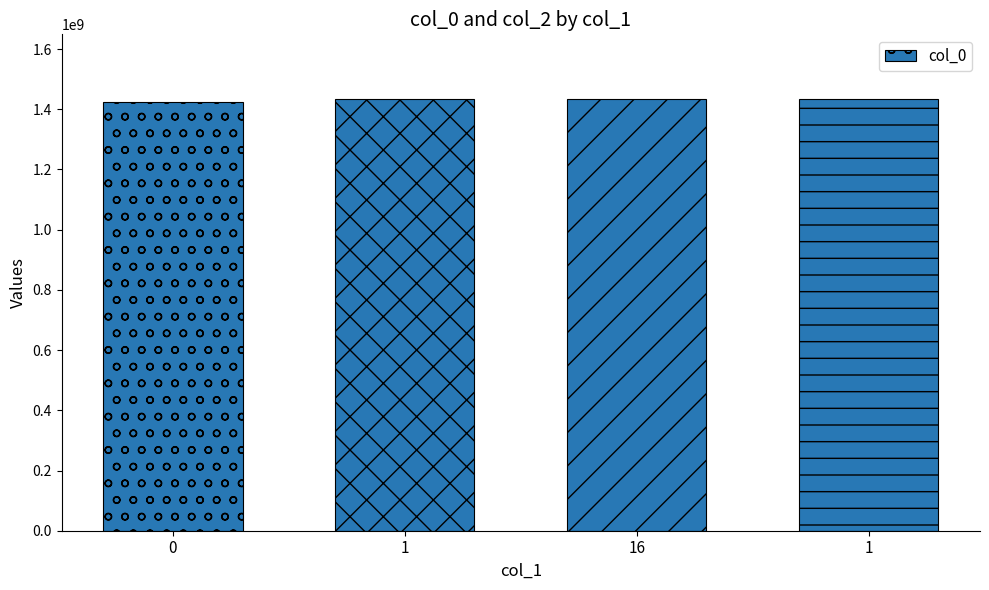

What is the difference between the values at 1 and 0?

8245404